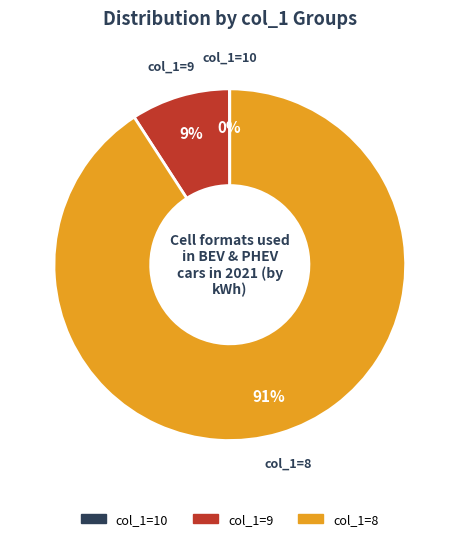

To the nearest percent, what is the average slice percentage?

33%